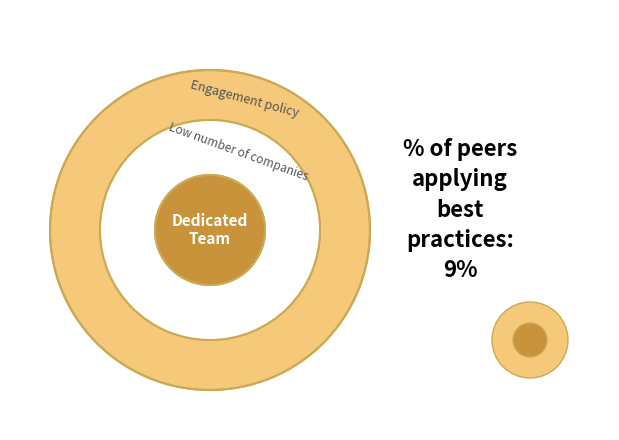

To the nearest percent, what portion does 0 represent?

14%